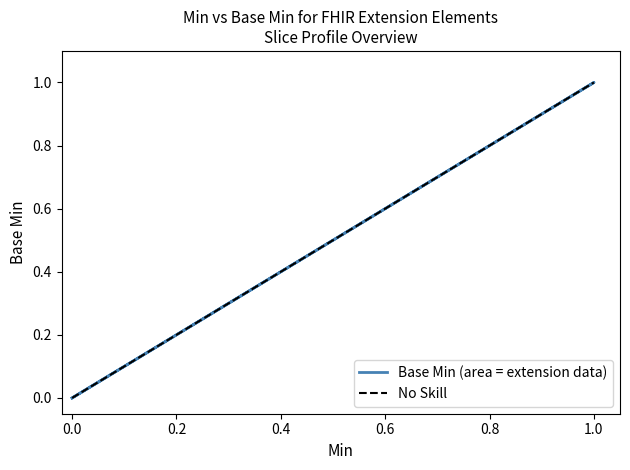

True or false: the data shows 0 at 0.0.

False